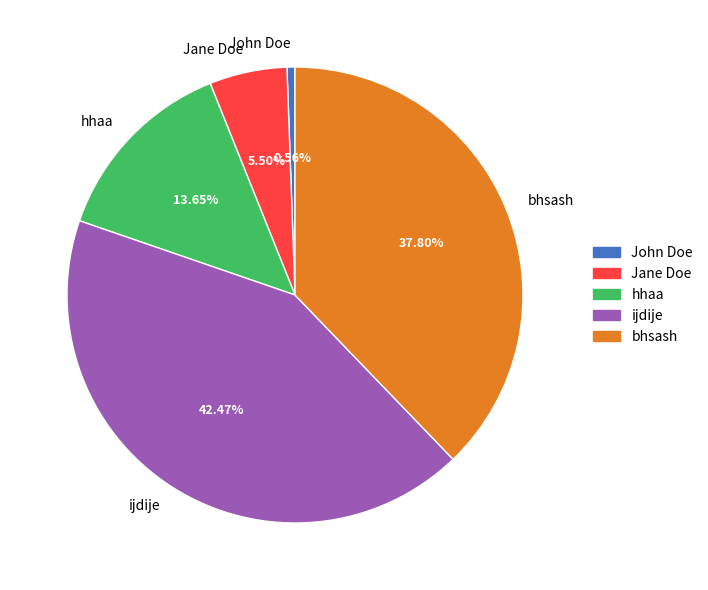

What is the largest slice in the pie chart?

ijdije